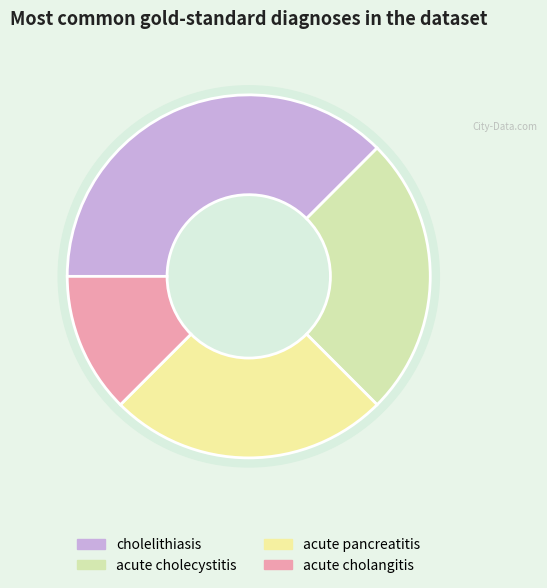

Which category has the biggest portion of the pie?

cholelithiasis